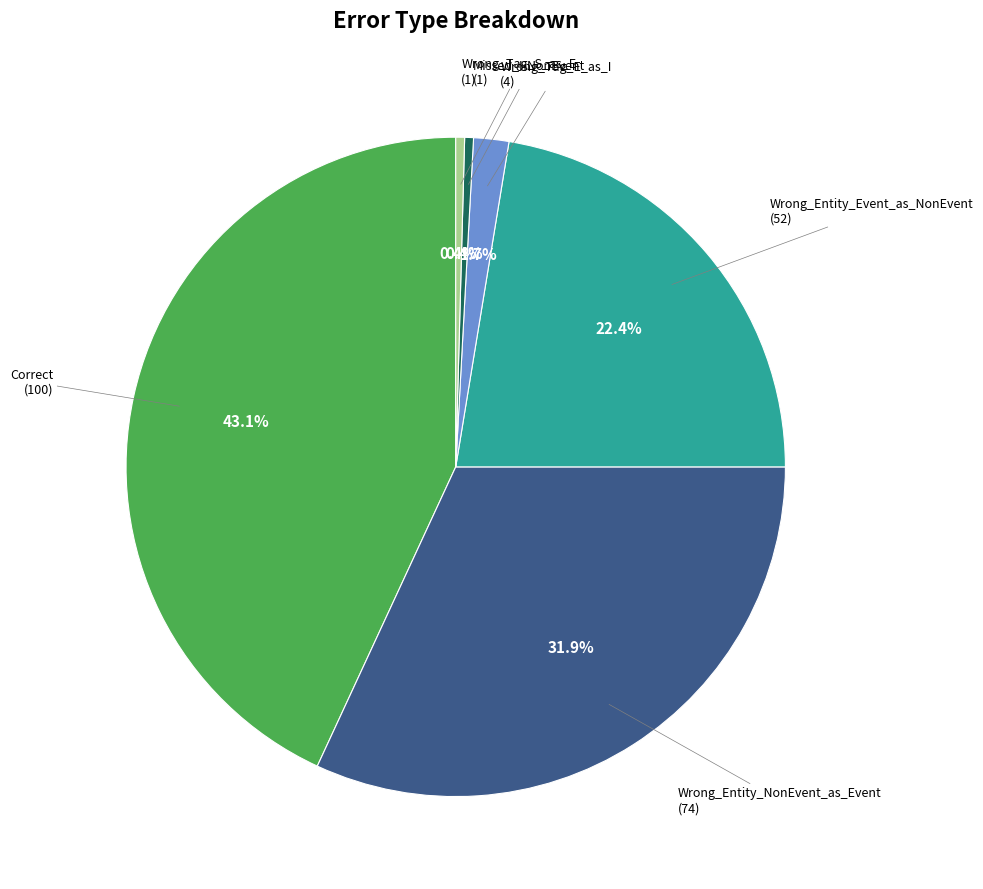

To the nearest percent, what is the combined percentage of Wrong_Entity_NonEvent_as_Event and Wrong_Tag_S_as_E?

32%